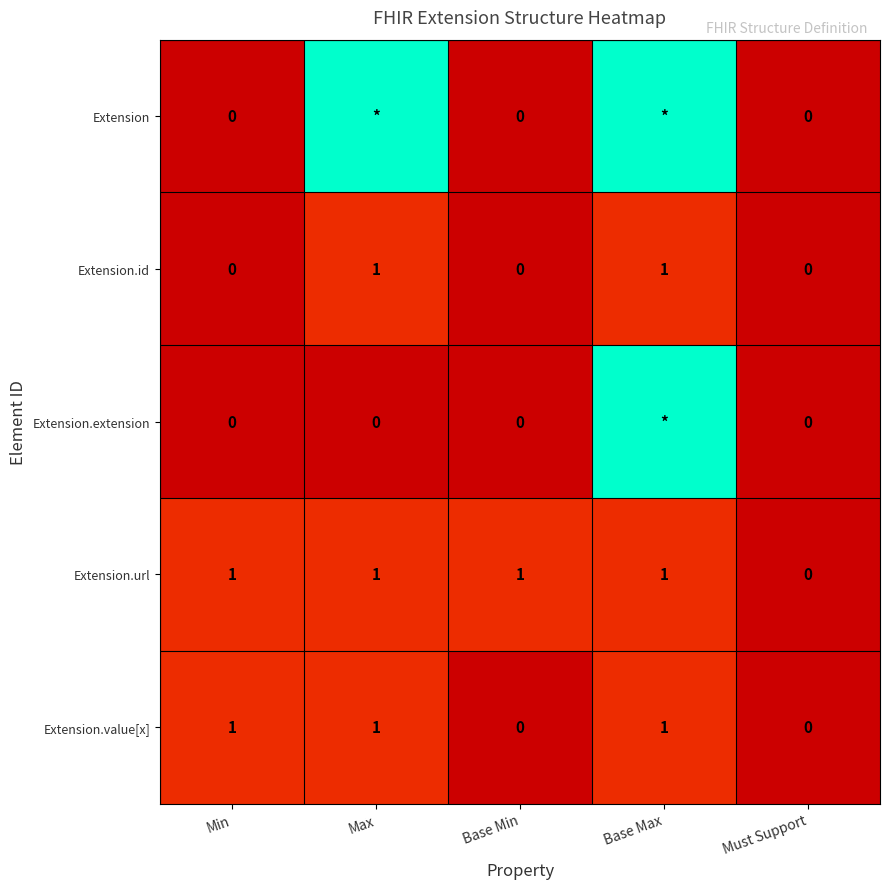

What is the total value across all series at Max?

12